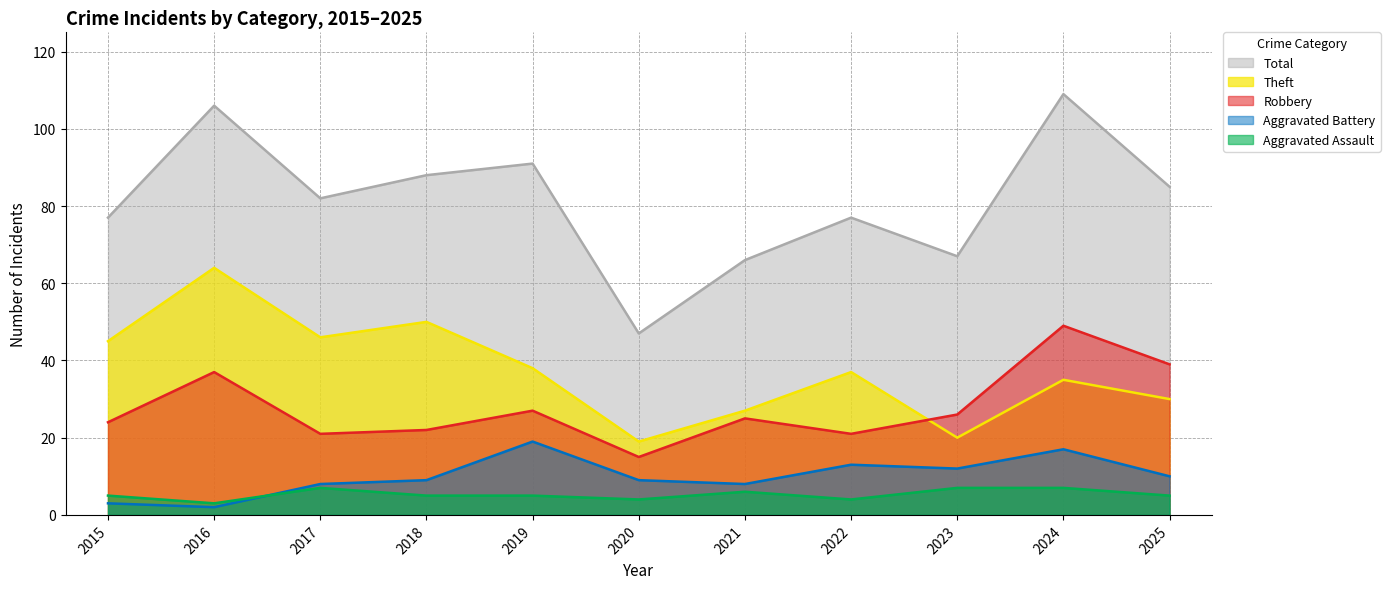

List the series in order of their peak value, highest first.

Total, Theft, Robbery, Aggravated Battery, Aggravated Assault